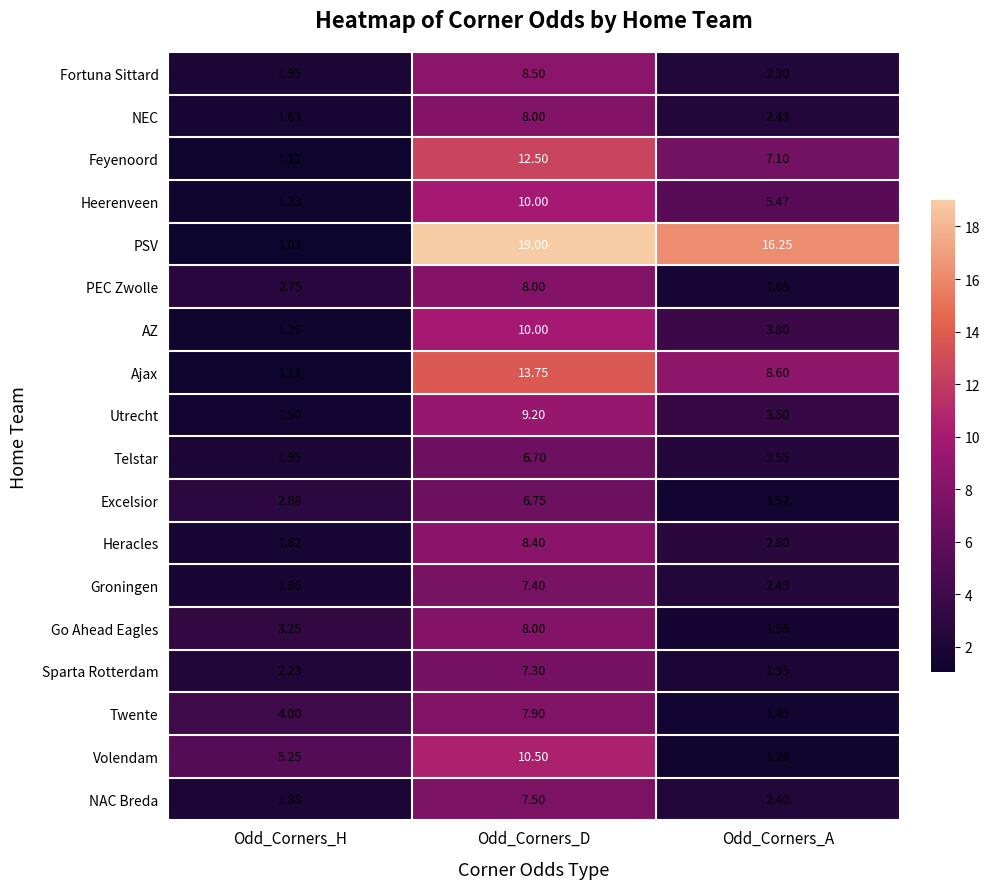

At which label is Fortuna Sittard closest to 5?

Odd_Corners_A